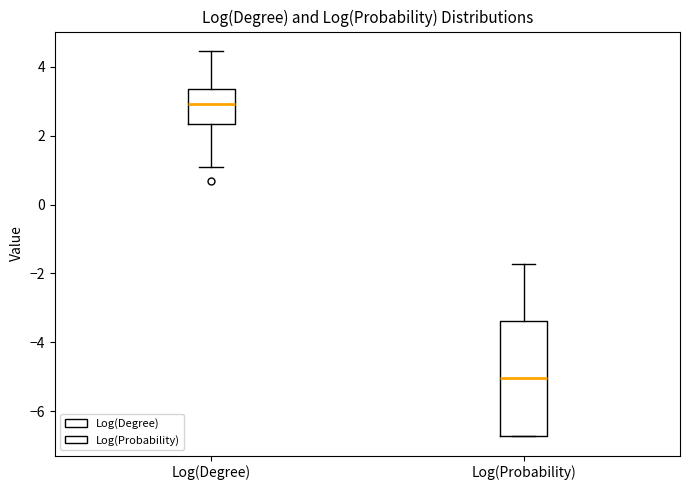

Reading left to right, read every box against the y-axis: the position of its median line, the range the box covers, and the ends of its whiskers. The values are not printed on the chart, so give them approximately, as read against the axis.

Log(Degree): median 3.0, box 2.4 to 3.4, whiskers 1.0 to 4.4
Log(Probability): median -5.0, box -6.8 to -3.4, whiskers -6.8 to -1.8